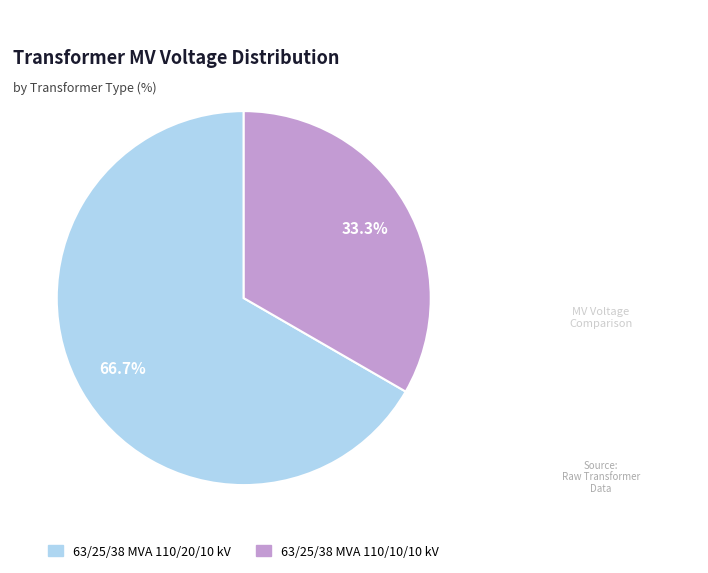

Which has a higher value, 63/25/38 MVA 110/20/10 kV or 63/25/38 MVA 110/10/10 kV?

63/25/38 MVA 110/20/10 kV